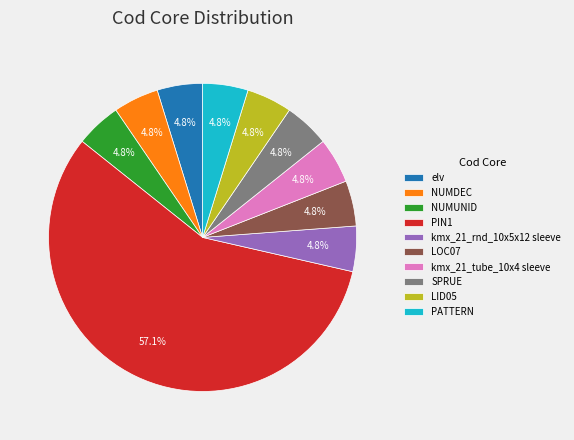

True or false: kmx_21_tube_10x4 sleeve accounts for 5% of the total.

True